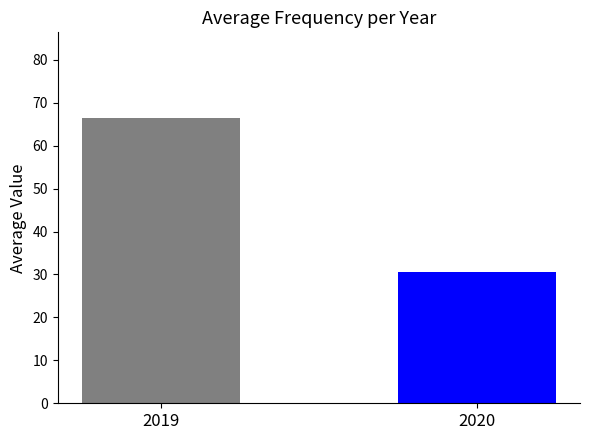

Reading left to right, what are all the values shown in this chart?

2019=66.5	2020=30.5